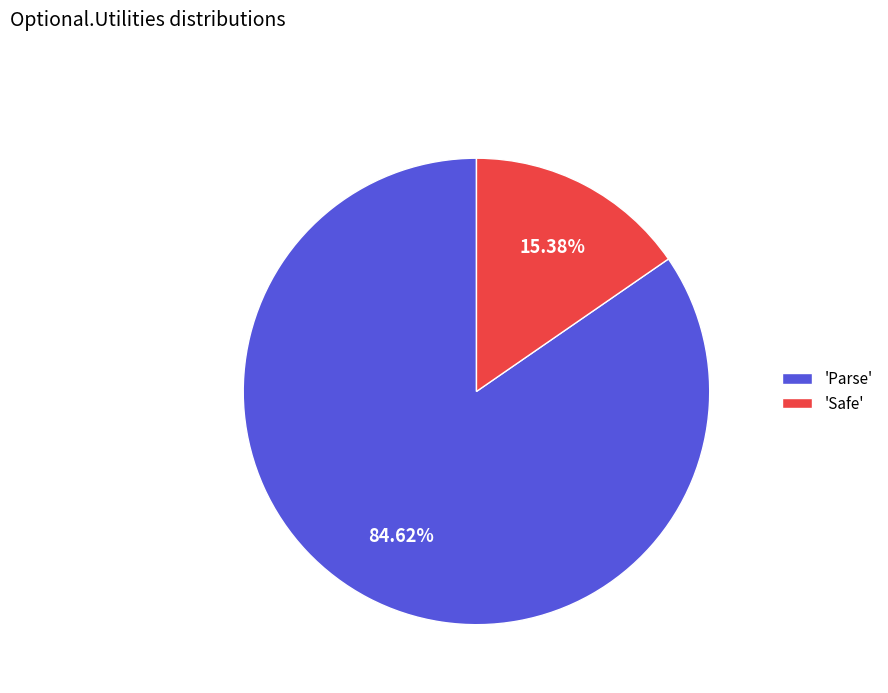

Is there a majority slice in this chart?

Yes